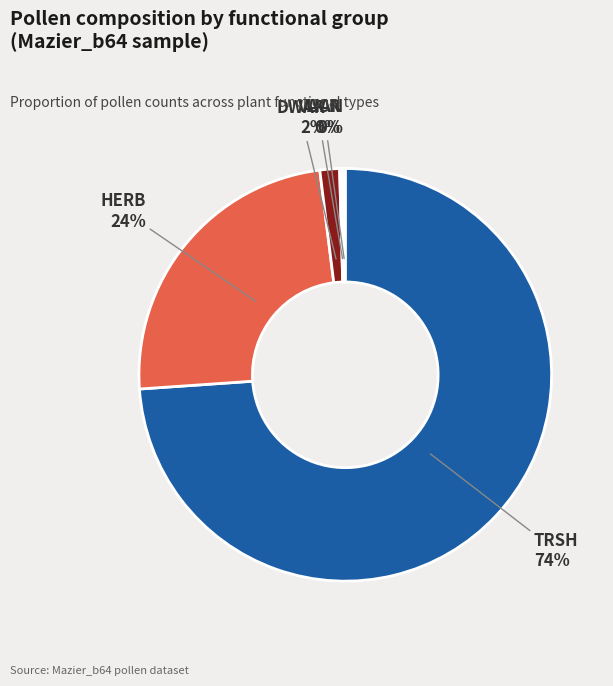

Which category has the biggest portion of the pie?

TRSH